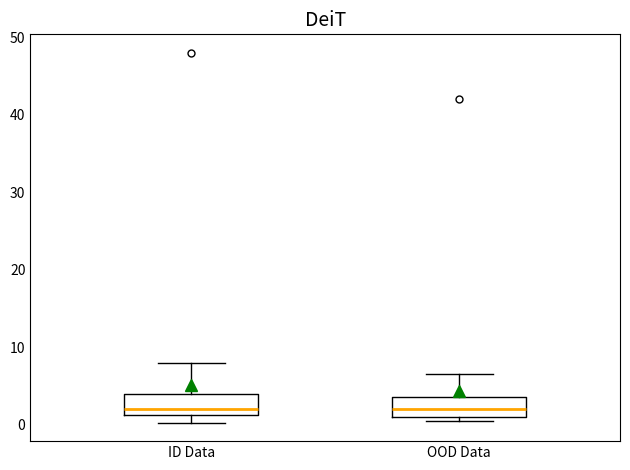

Reading left to right, transcribe this box plot: for each box, give where its median line is, the range the box spans, and where its two whiskers end, as read against the y-axis. The values are not printed on the chart, so give them approximately, as read against the axis.

ID Data: median 2, box 1 to 4, whiskers 0 to 8
OOD Data: median 2, box 1 to 4, whiskers 1 (just below the box's lower edge) to 7